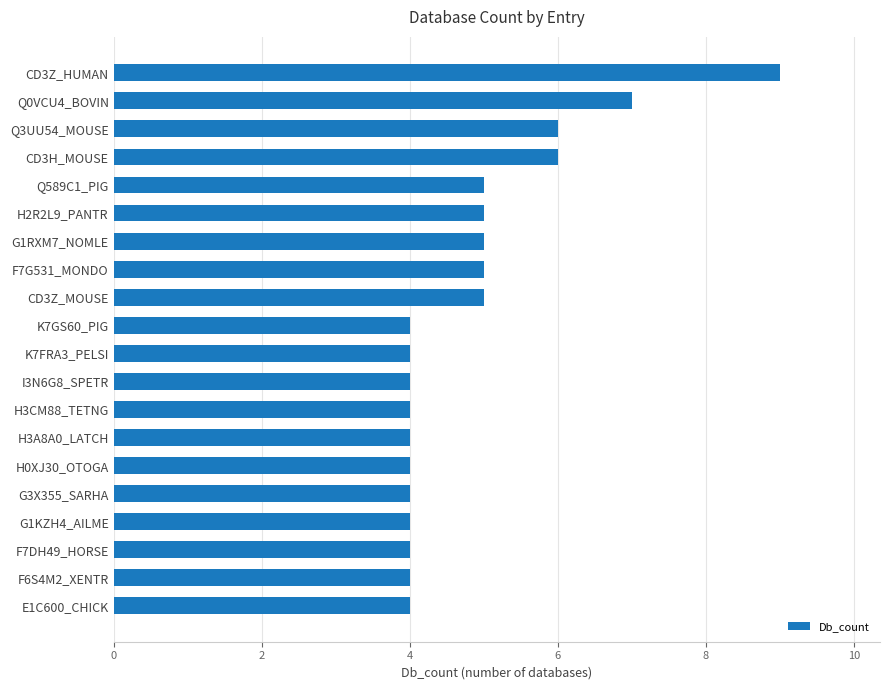

Reading top to bottom, extract all data points from this chart.

CD3Z_HUMAN=9	Q0VCU4_BOVIN=7	Q3UU54_MOUSE=6	CD3H_MOUSE=6	Q589C1_PIG=5	H2R2L9_PANTR=5	G1RXM7_NOMLE=5	F7G531_MONDO=5	CD3Z_MOUSE=5	K7GS60_PIG=4	K7FRA3_PELSI=4	I3N6G8_SPETR=4	H3CM88_TETNG=4	H3A8A0_LATCH=4	H0XJ30_OTOGA=4	G3X355_SARHA=4	G1KZH4_AILME=4	F7DH49_HORSE=4	F6S4M2_XENTR=4	E1C600_CHICK=4